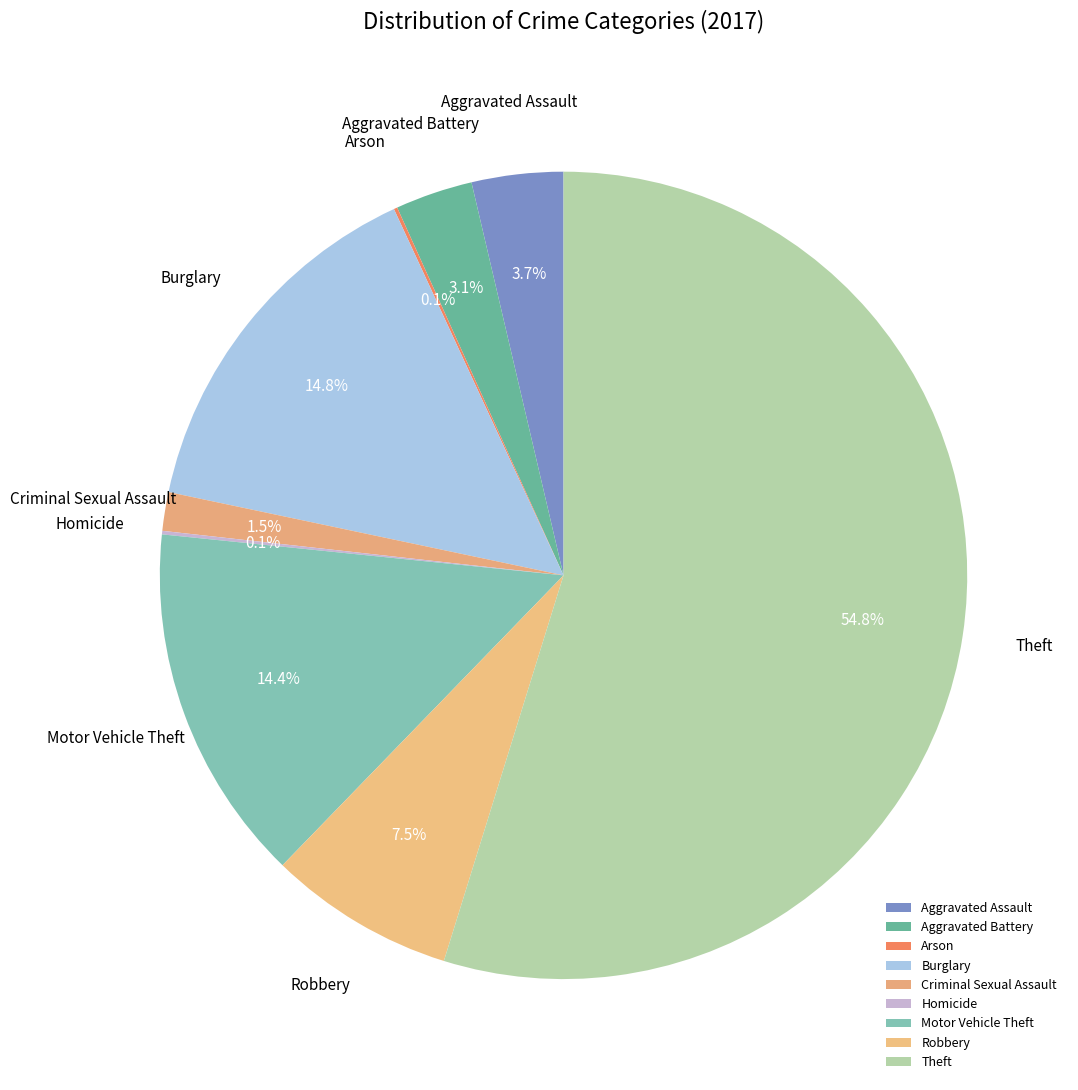

What is the largest slice in the pie chart?

Theft